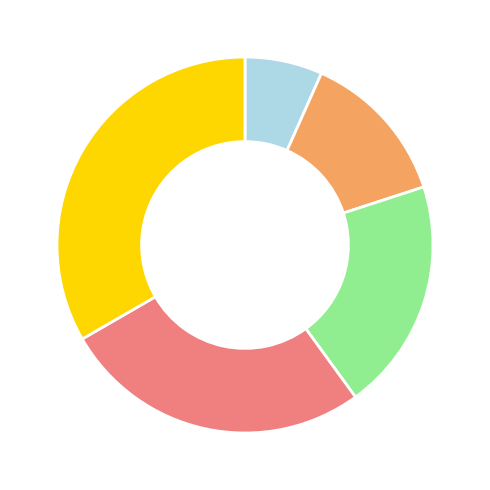

Is there any slice that represents more than half of the pie?

No